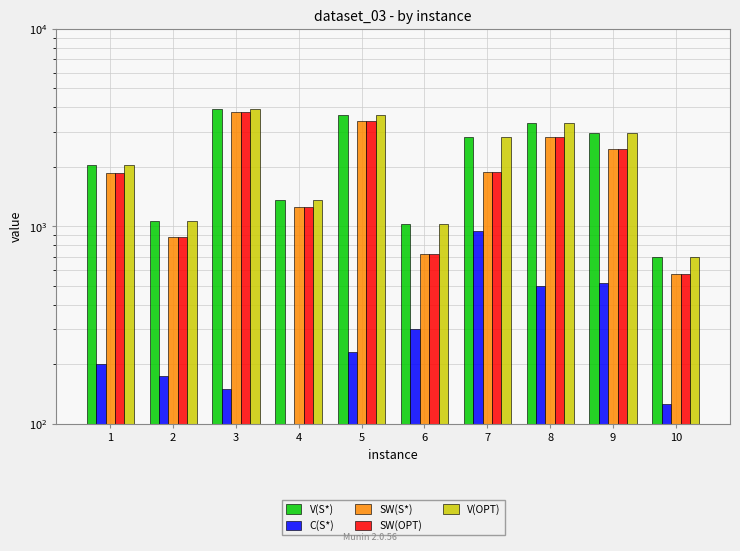

Which has a higher value, 4 or 5?

5